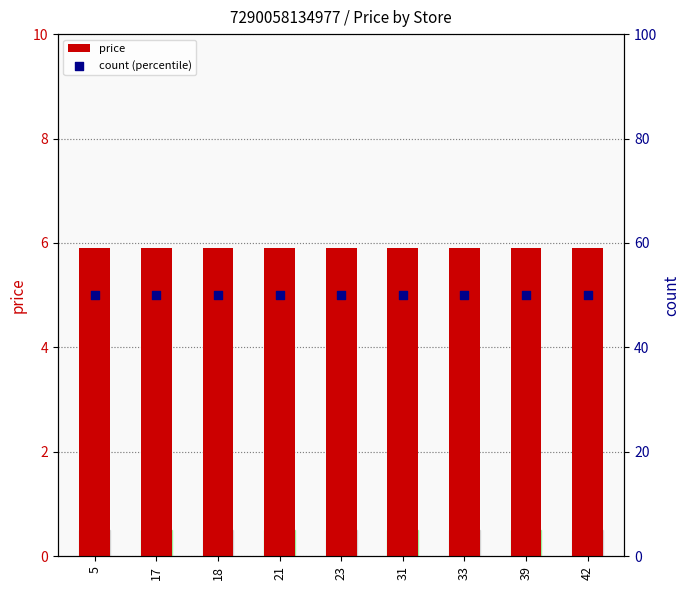

Is the value of count (percentile) at 31 greater than the value of price at 39?

Yes